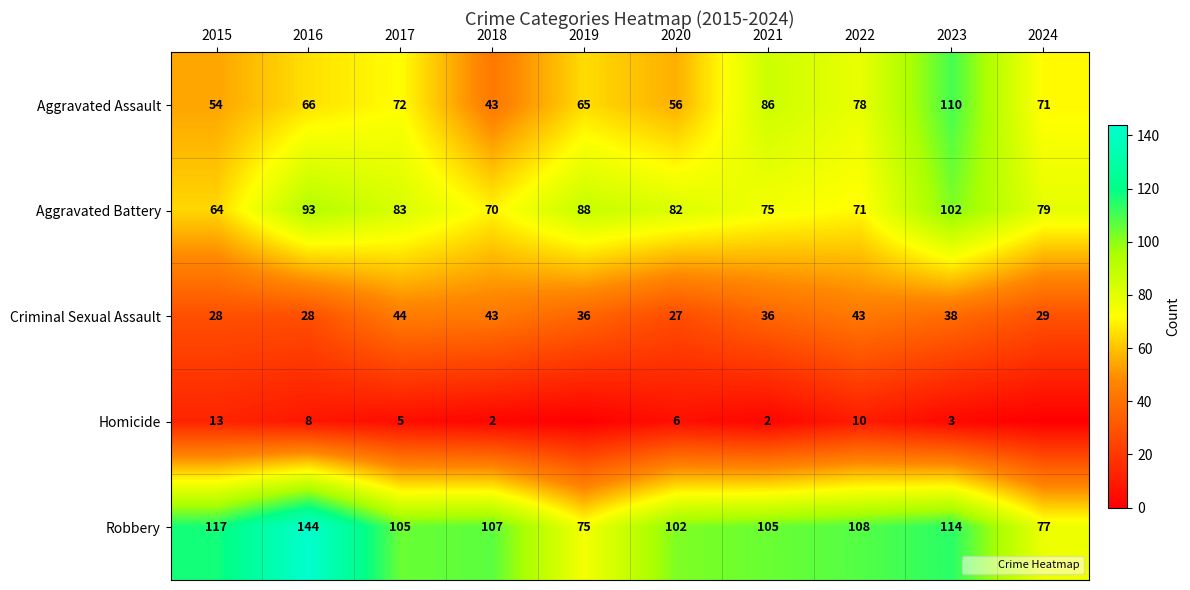

How many categories are shown in the chart?

10